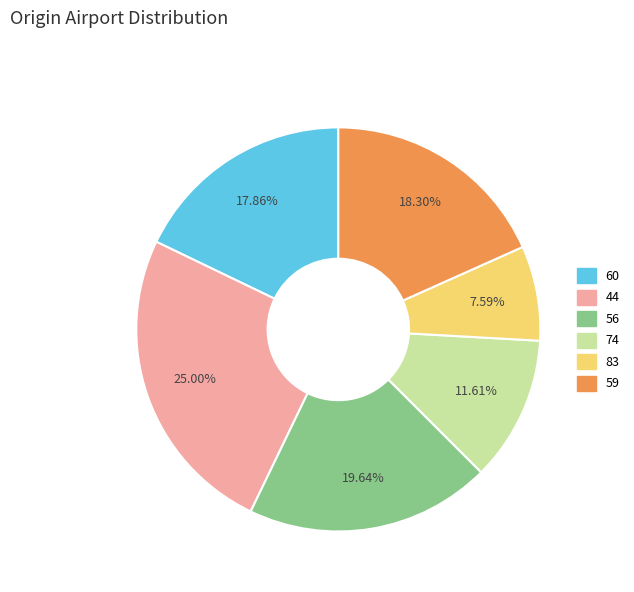

Which category has the biggest portion of the pie?

44